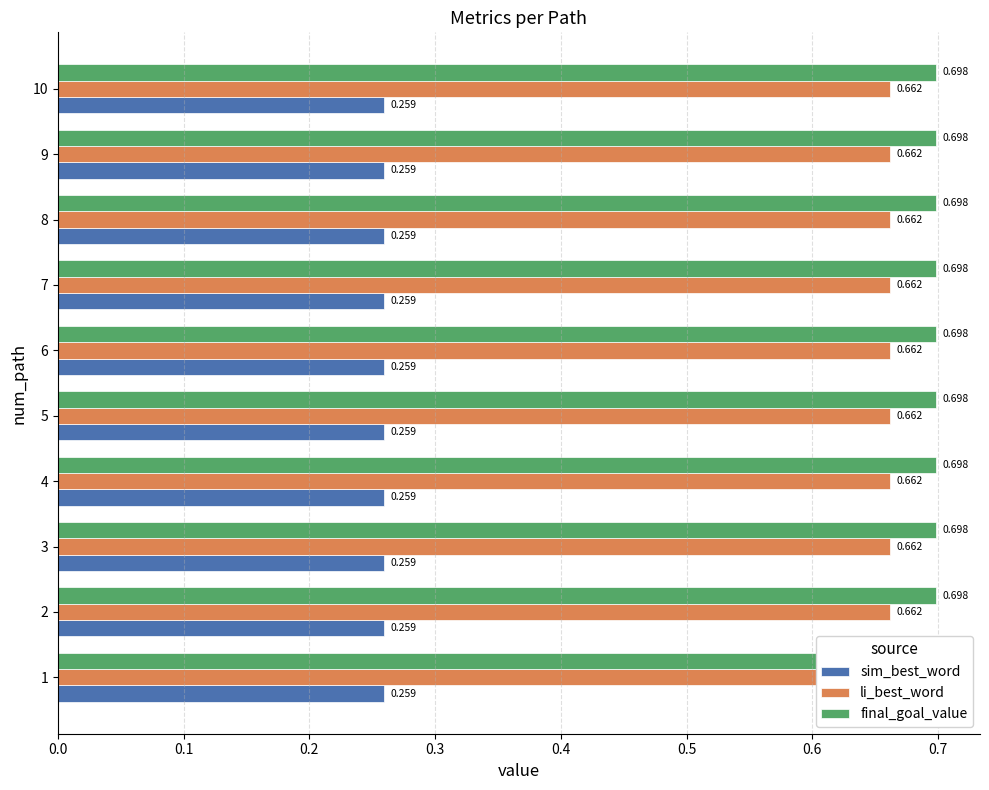

What value does the final_goal_value series have at 10?

0.7